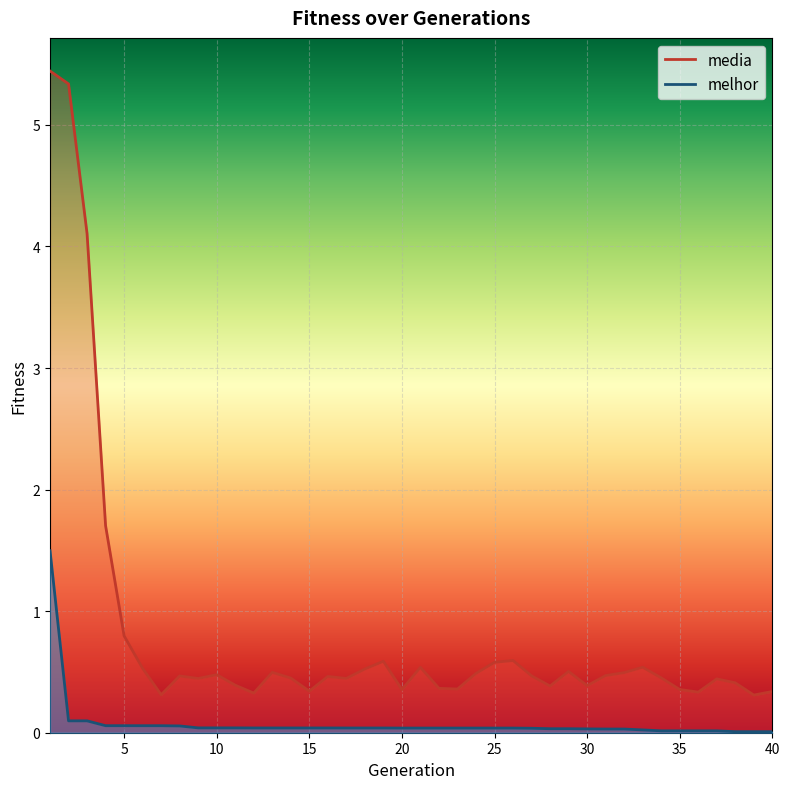

Rank the series by their average value, from lowest to highest.

melhor, media